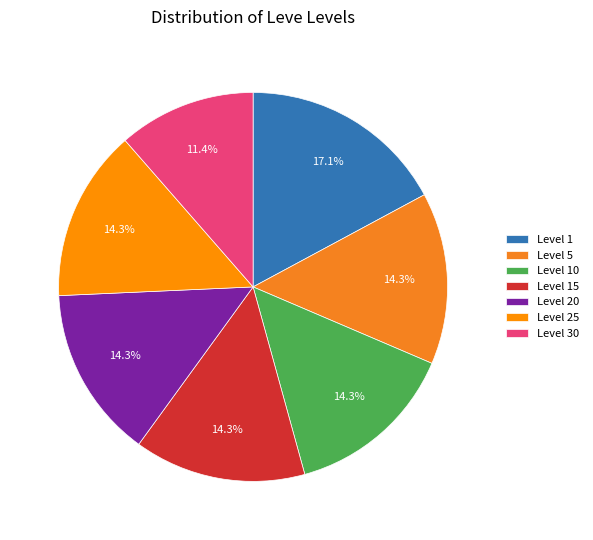

How many slices are in this pie chart?

7